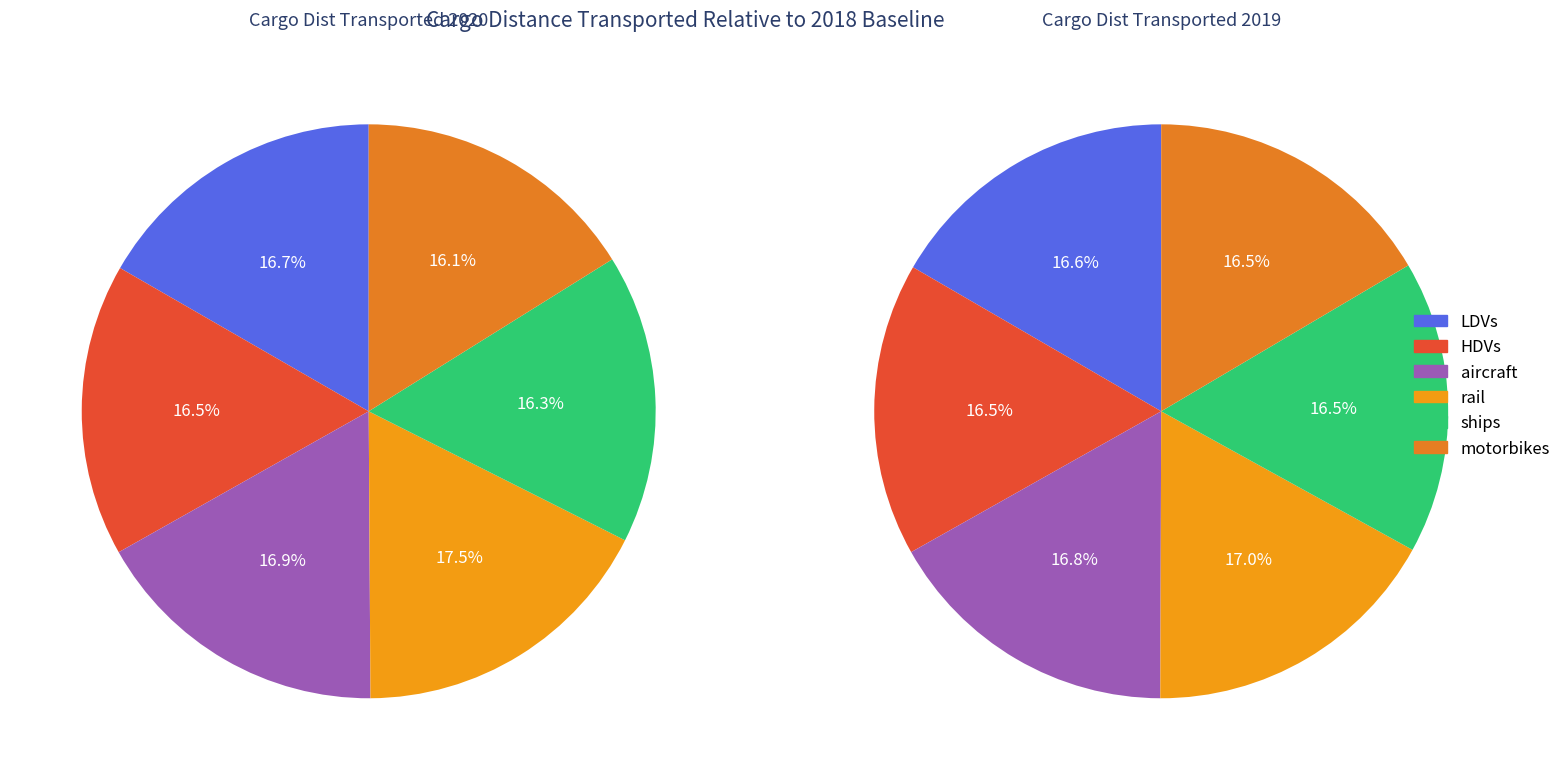

Rank the categories by value from highest to lowest.

rail, aircraft, LDVs, HDVs, ships, motorbikes